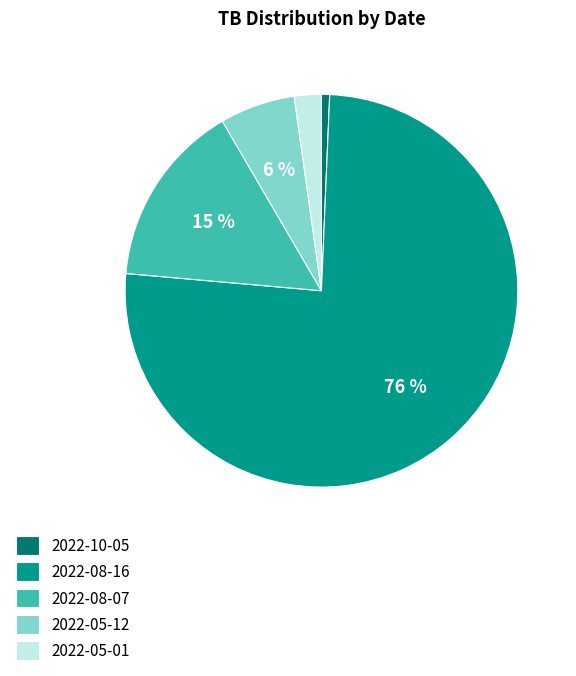

Does 2022-05-12 account for over 50% of the chart?

No